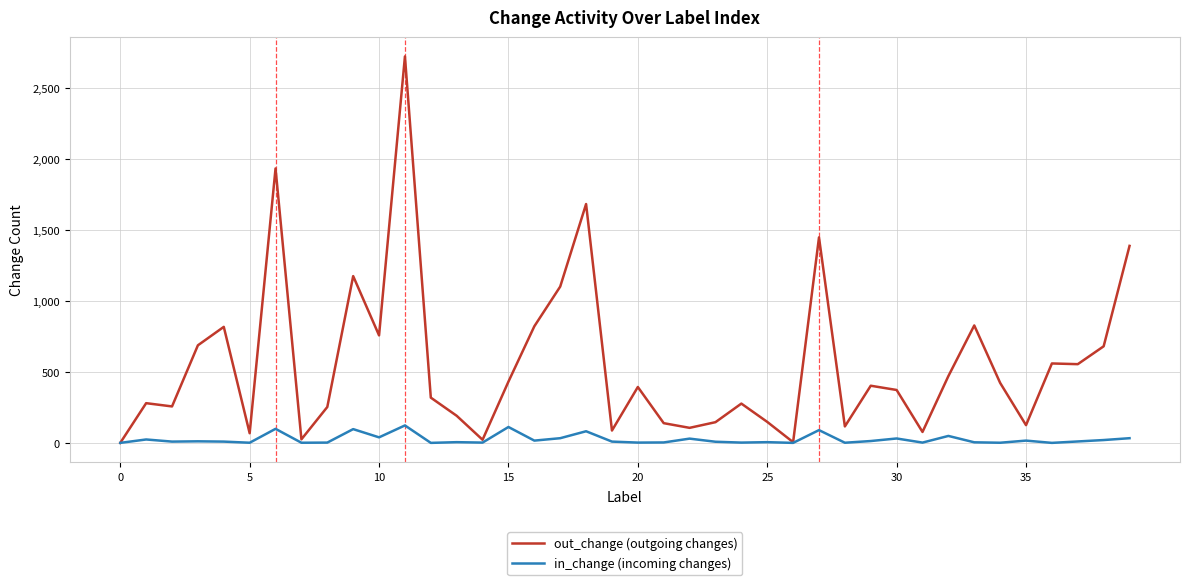

How many lines are shown in the chart?

2